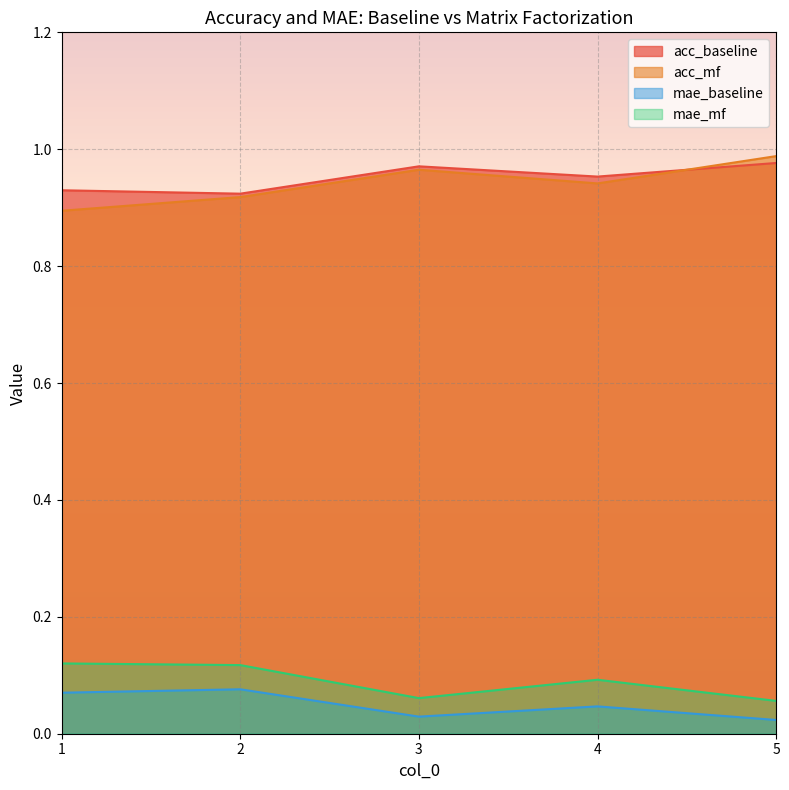

What is the total value across all series at 5?

2.0